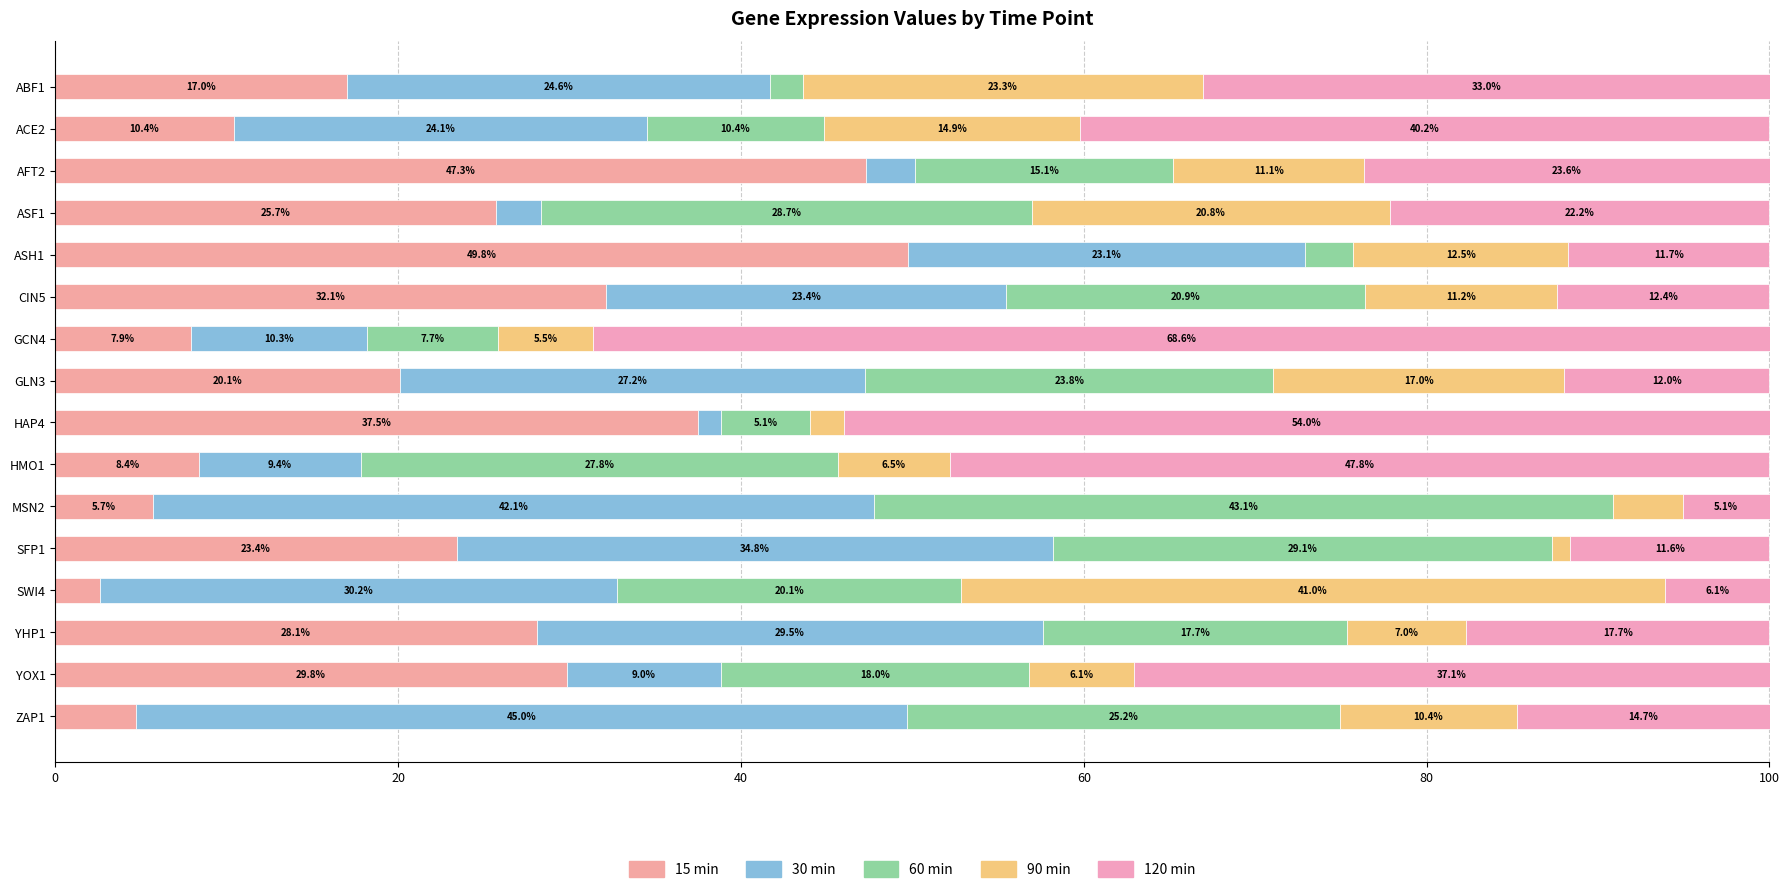

At which label is 15 min closest to 26?

ASF1